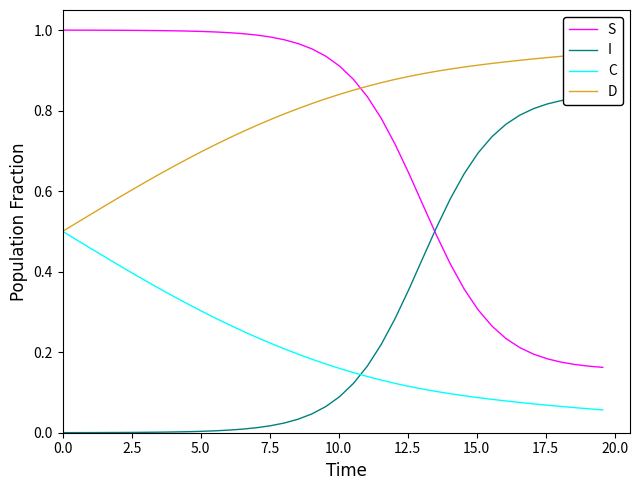

Does the chart display data point markers on the line(s)?

No